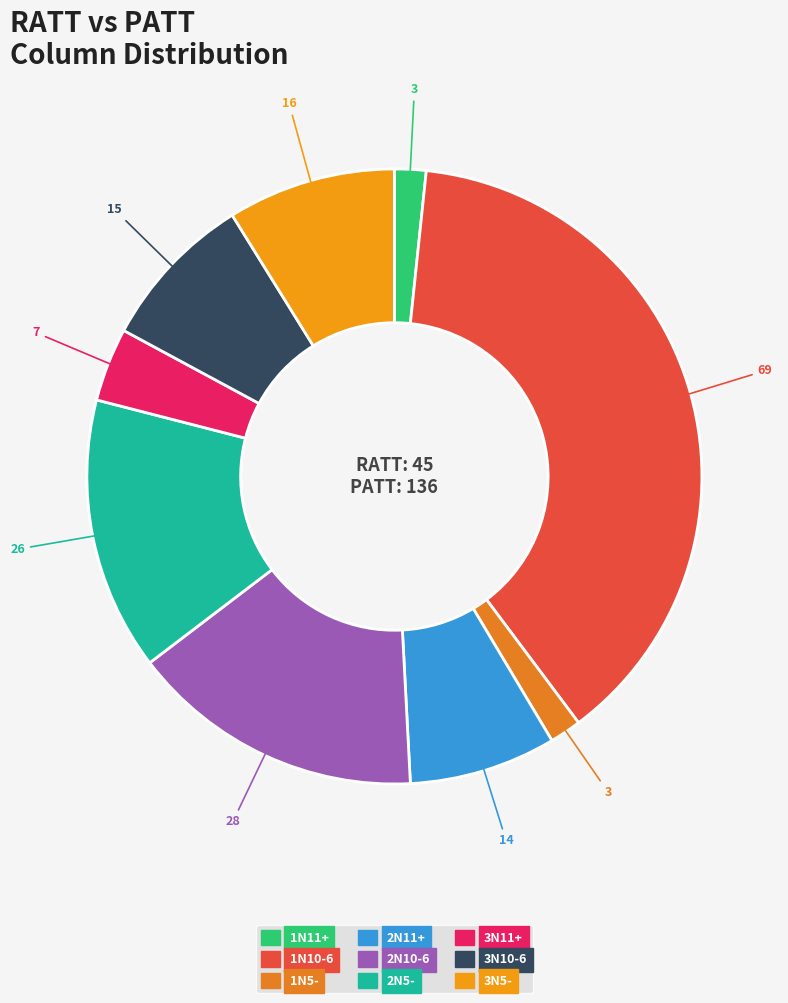

How many slices are in this pie chart?

9